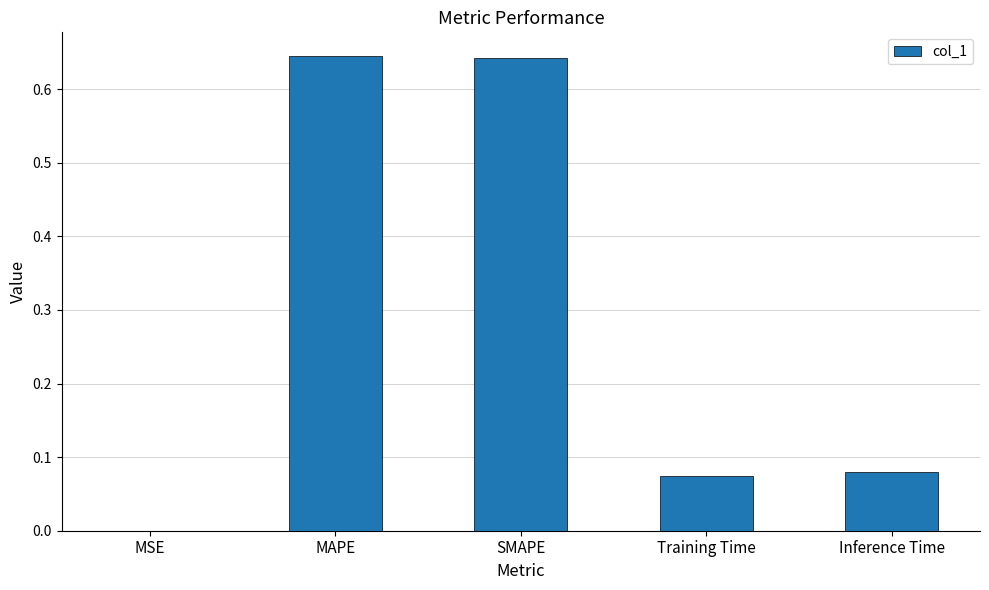

Between SMAPE and MSE, which is larger?

SMAPE